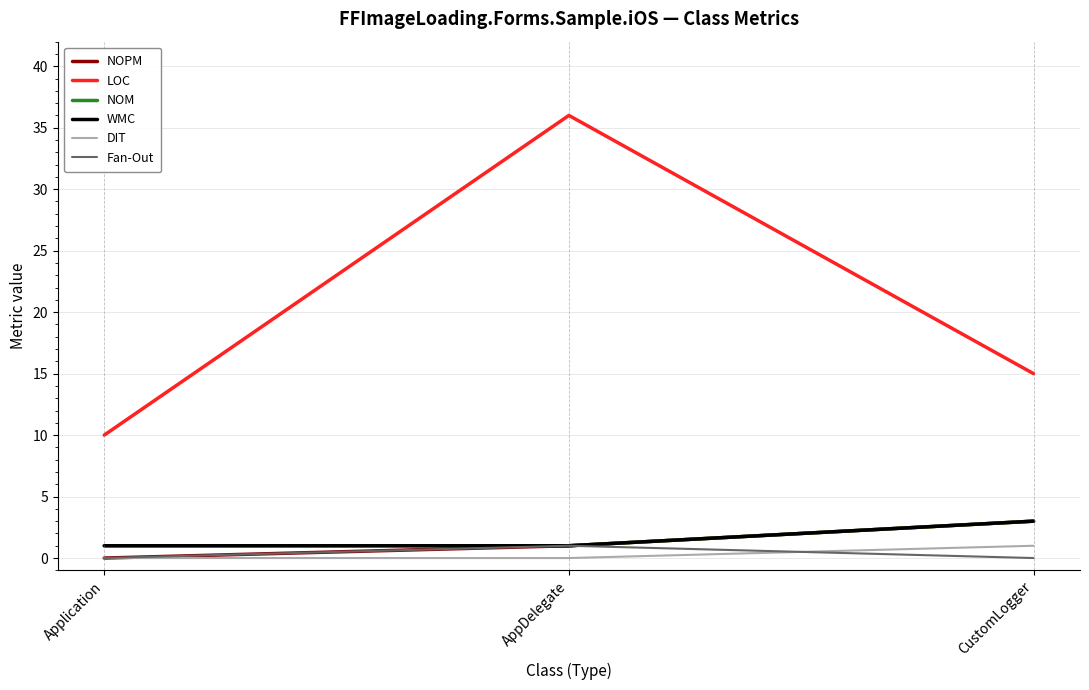

Which label corresponds to the smallest value in the chart?

Application